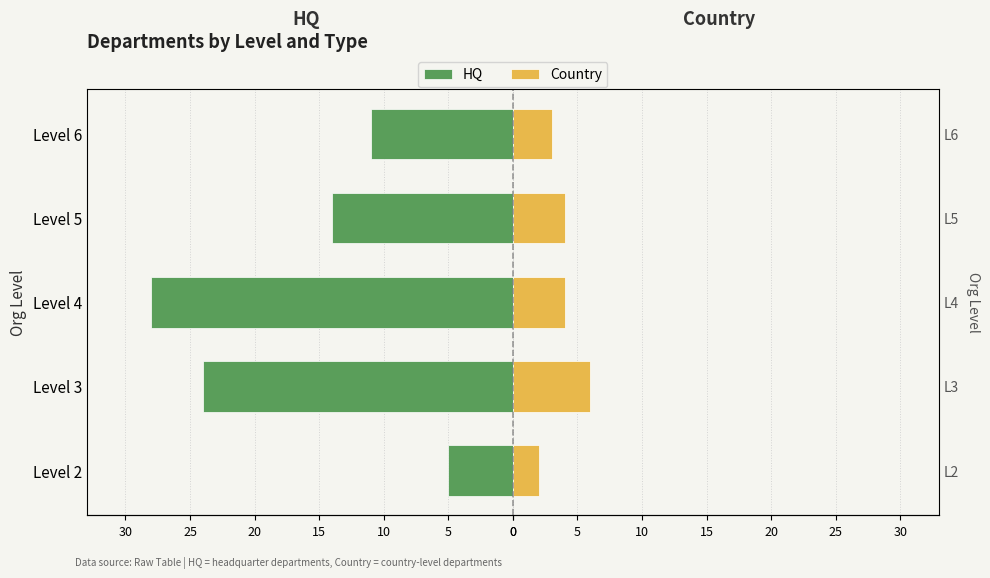

What is the difference between the highest and lowest values at Level 6?

14